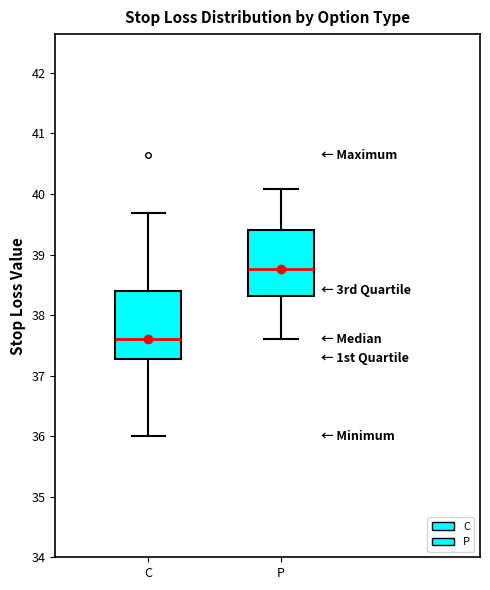

Which box has the highest median line?

P